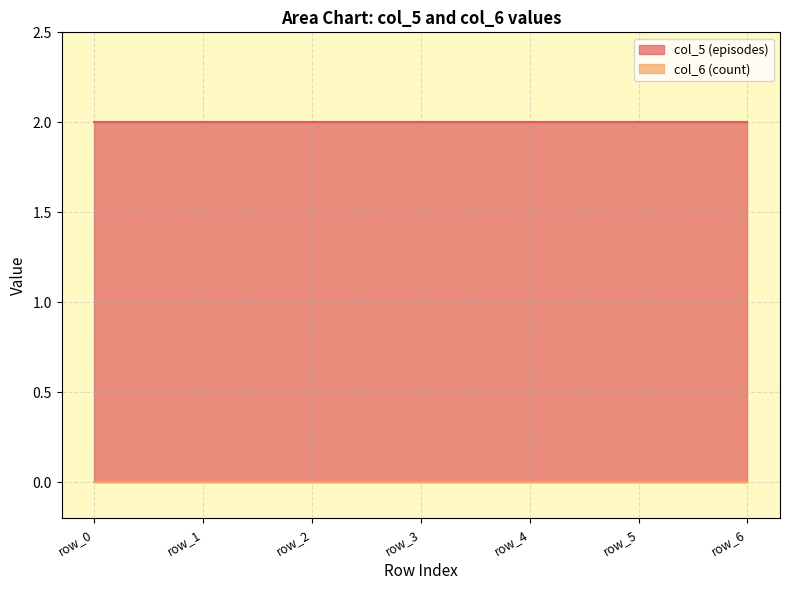

True or false: col_6 (count) and col_5 (episodes) cross at least once.

False